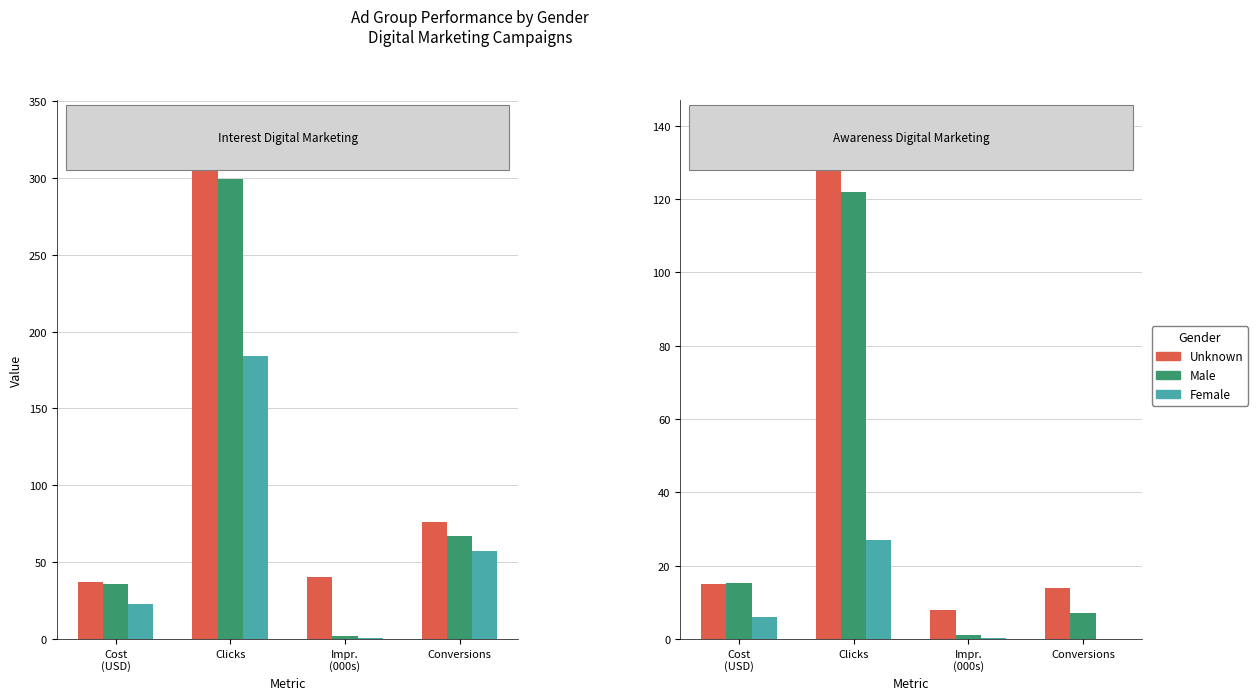

At how many categories does at least one series exceed 22?

1